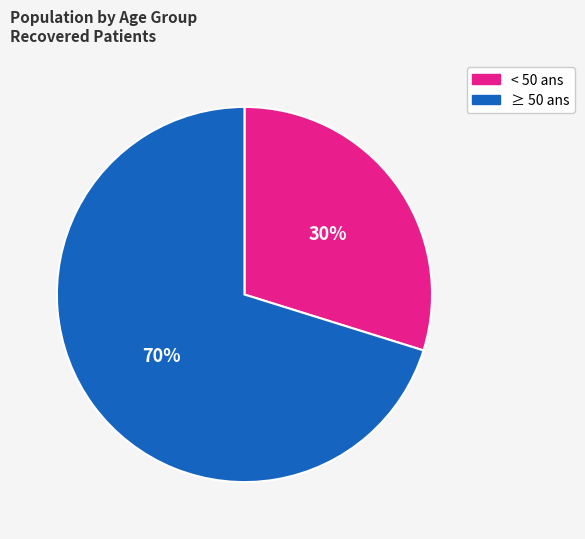

To the nearest percent, what is the difference between the largest and smallest slice percentages?

40%